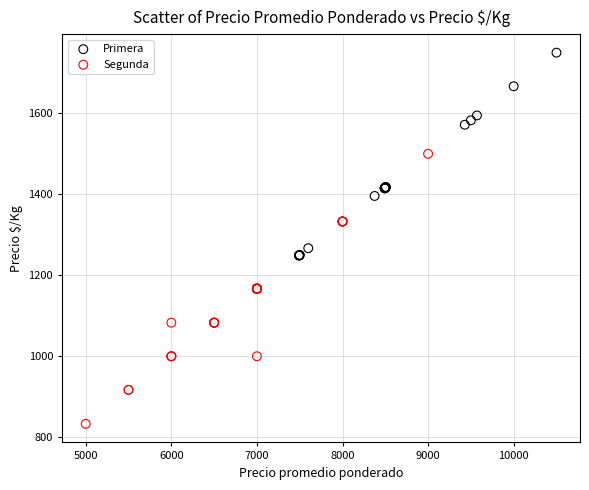

Which series reaches the maximum Y coordinate?

Primera